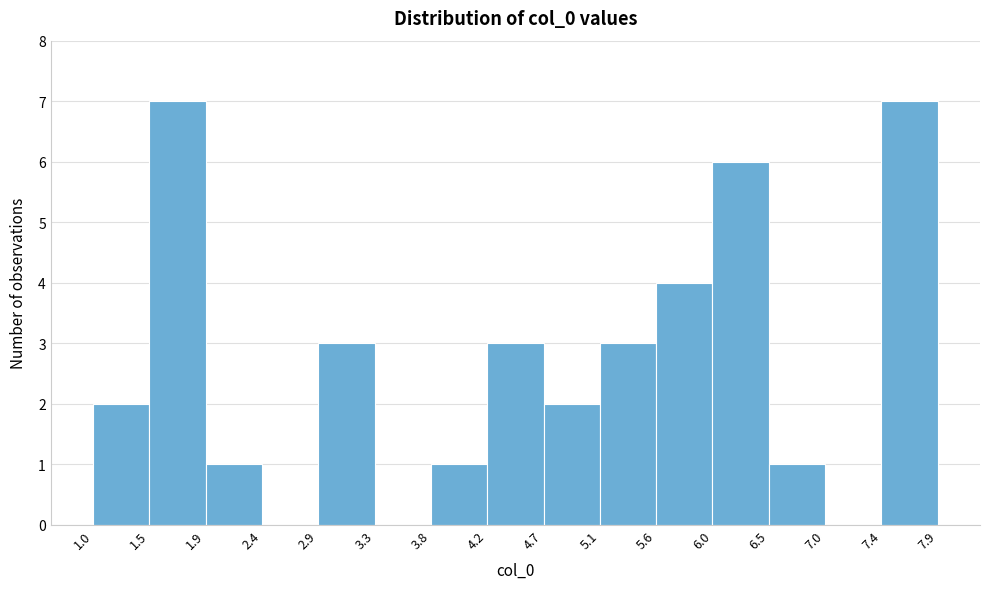

Reading left to right, list every bar in this chart as the range it spans on the x-axis followed by its height. The values are not printed on the chart, so give them approximately, as read against the axis.

1.0 to 1.5: 2
1.5 to 1.9: 7
1.9 to 2.4: 1
2.4 to 2.9: 0
2.9 to 3.3: 3
3.3 to 3.8: 0
3.8 to 4.2: 1
4.2 to 4.7: 3
4.7 to 5.1: 2
5.1 to 5.6: 3
5.6 to 6.0: 4
6.0 to 6.5: 6
6.5 to 7.0: 1
7.0 to 7.4: 0
7.4 to 7.9: 7